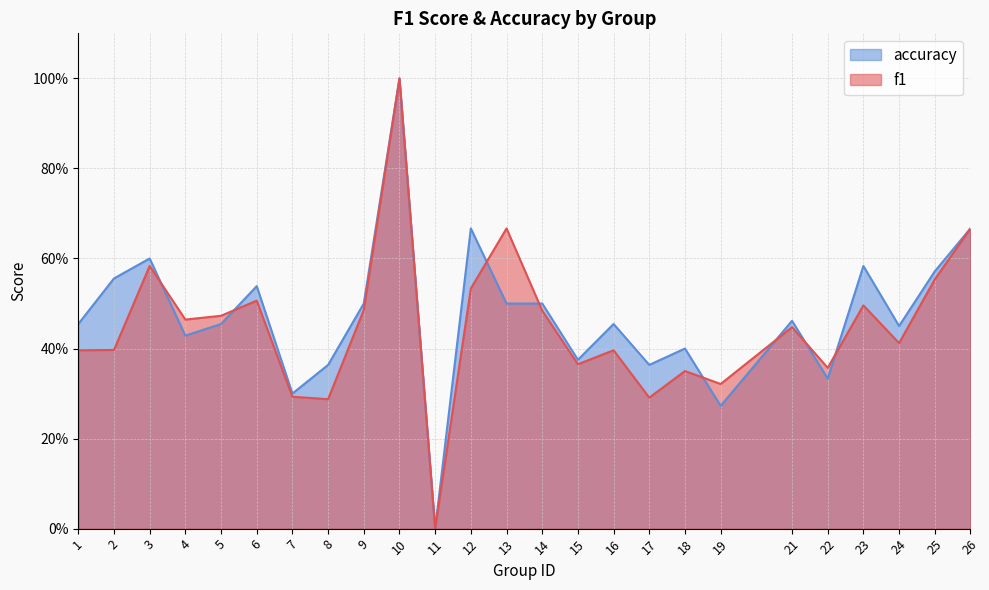

How many values in accuracy are above zero?

24